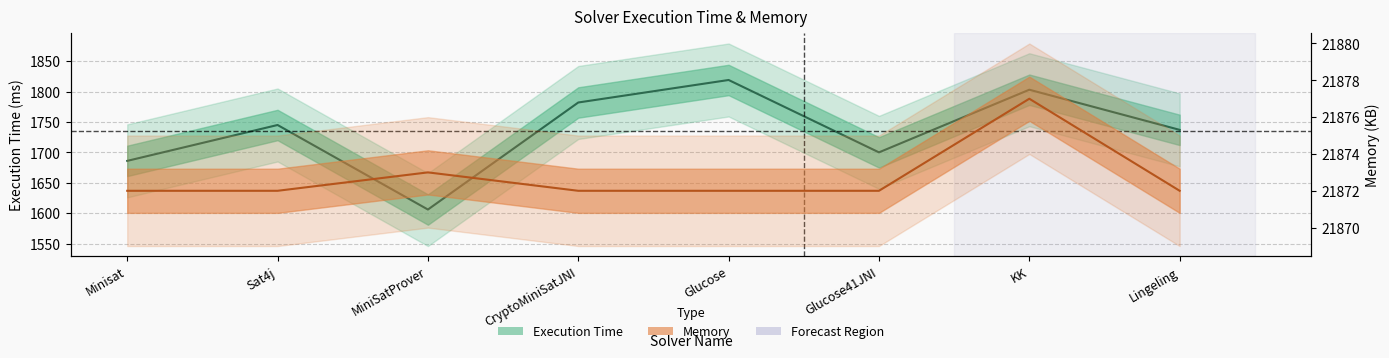

Which category has the lowest value in the Execution Time series?

MiniSatProver